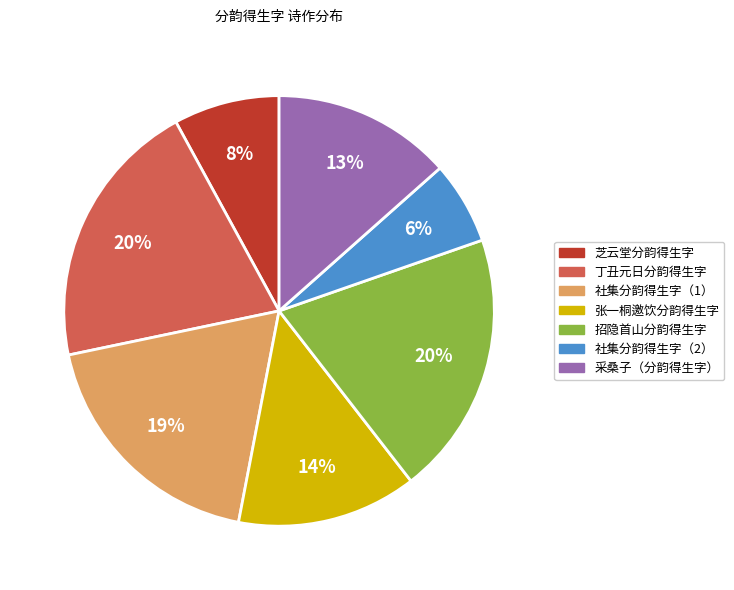

Which has a higher value, 招隐首山分韵得生字 or 芝云堂分韵得生字?

招隐首山分韵得生字